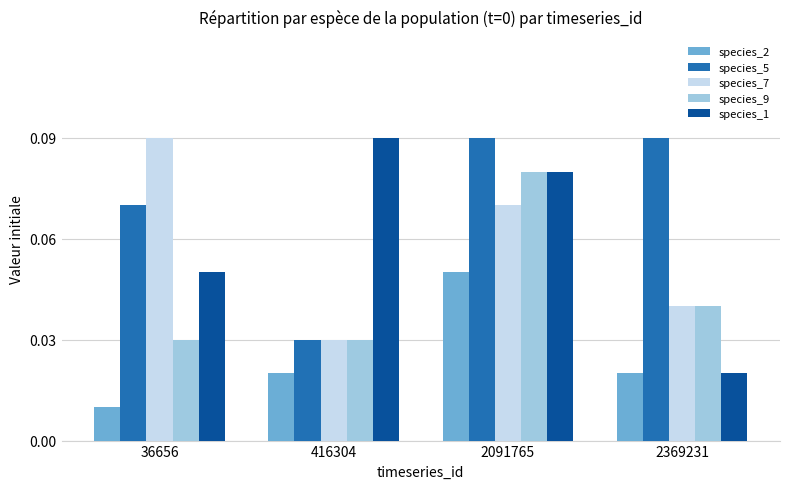

At which label does species_7 reach its minimum?

416304